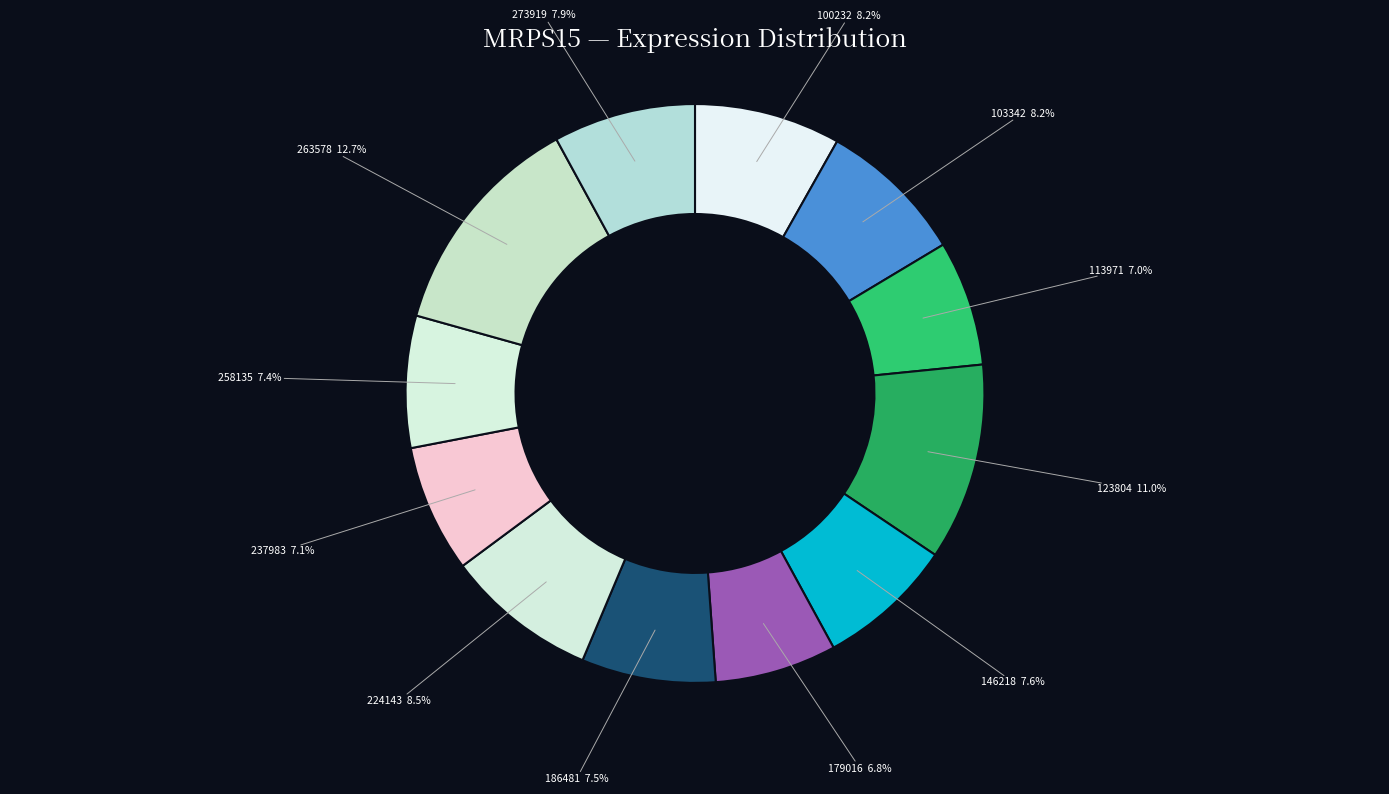

How many segments does this pie chart have?

12